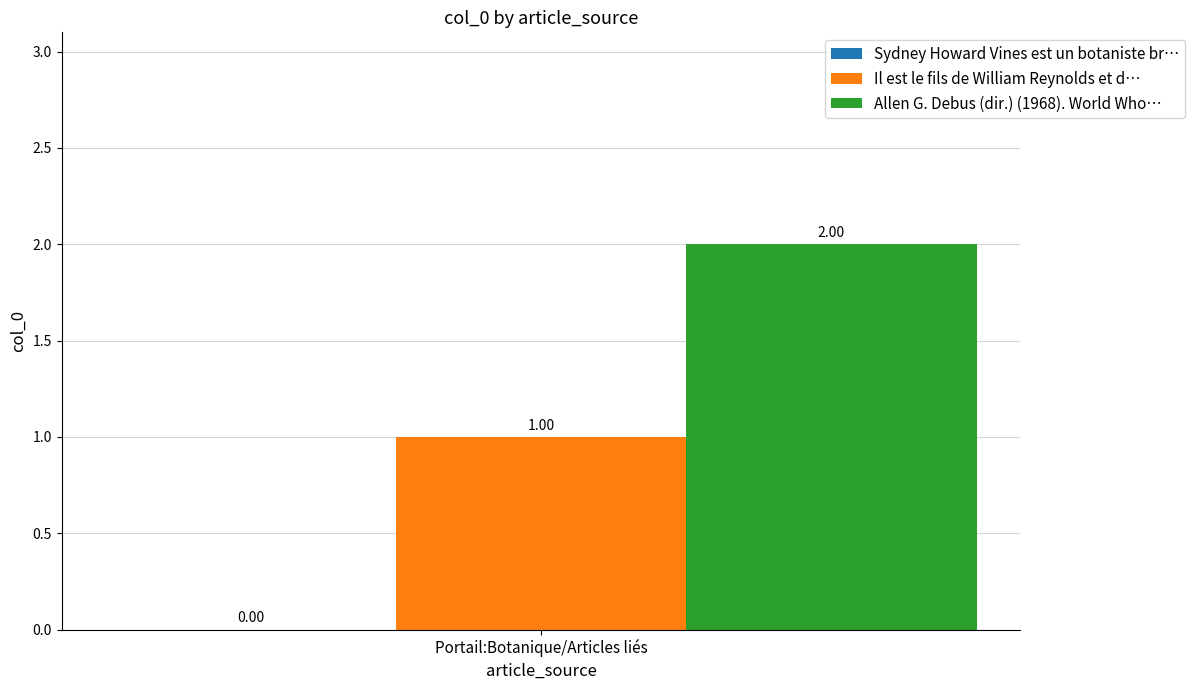

How many series are shown in this chart?

2